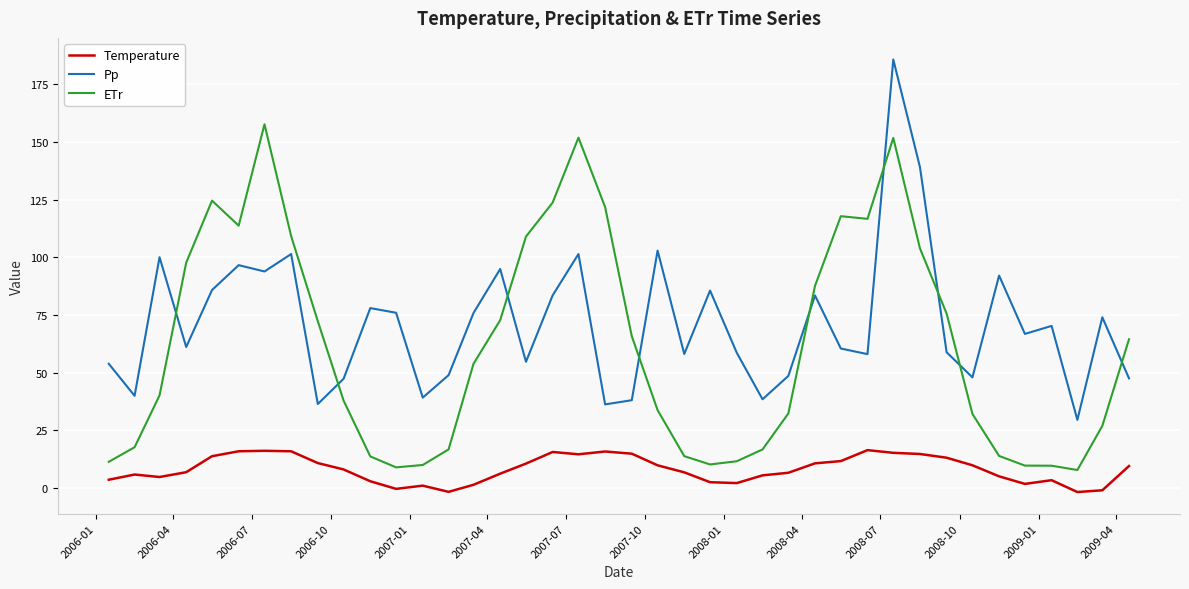

What is the difference between the maximum and minimum values in the ETr series?

149.9